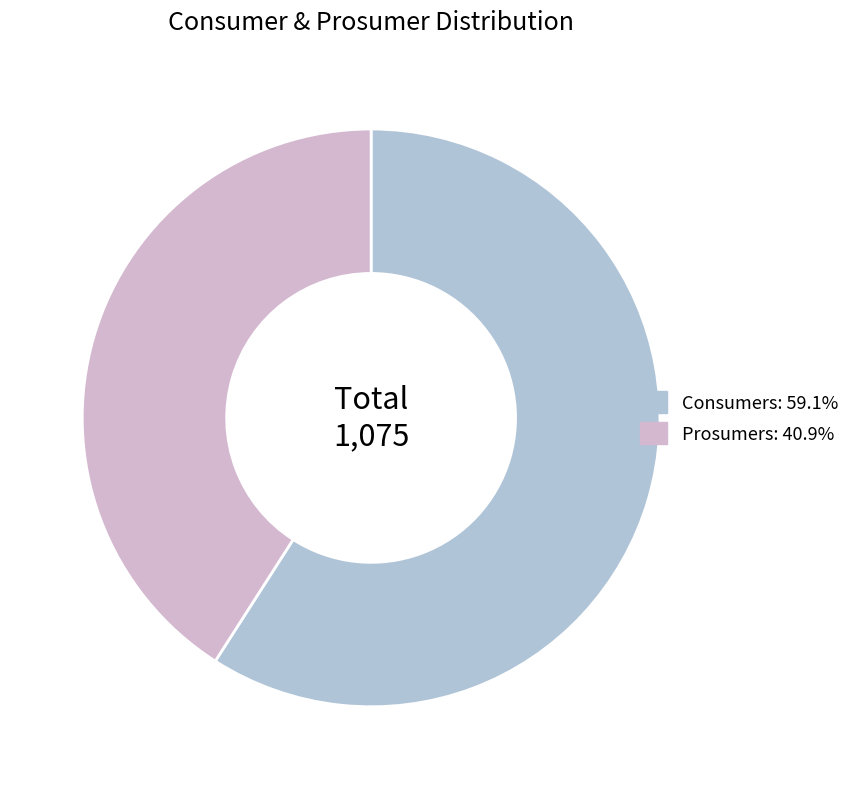

To the nearest percent, what is the combined percentage of Consumers and Prosumers?

100%